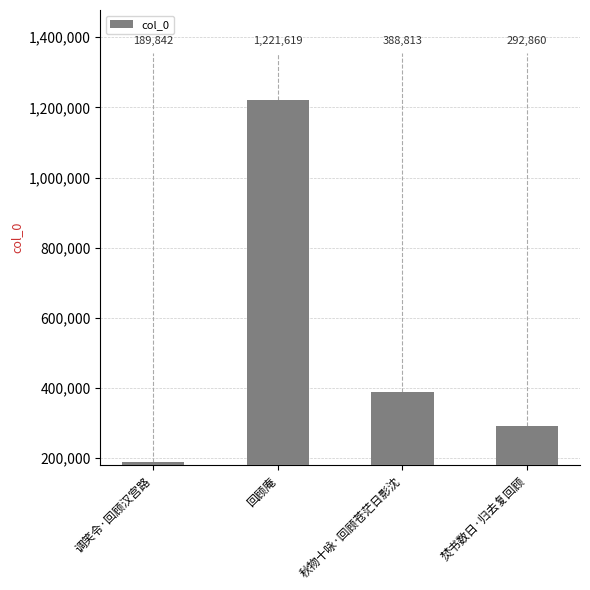

Reading right to left, list all the values displayed in this chart.

292860	388813	1221619	189842